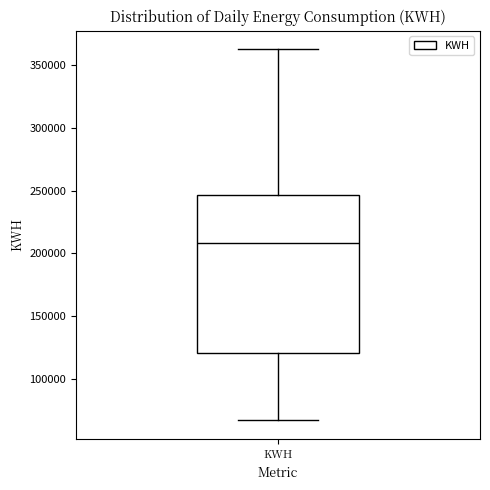

Transcribe this box plot: give where the median line is, the range the box spans, and where the two whiskers end, as read against the y-axis. The values are not printed on the chart, so give them approximately, as read against the axis.

median 210000, box 120000 to 245000, whiskers 65000 to 365000